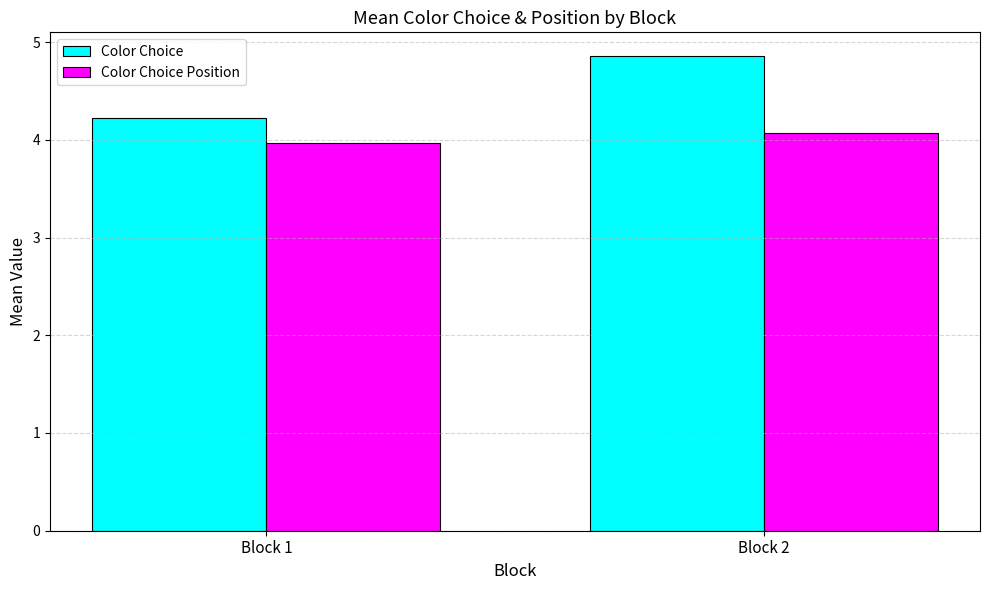

What is the value of the Color Choice bar at the 2nd from the left?

4.9